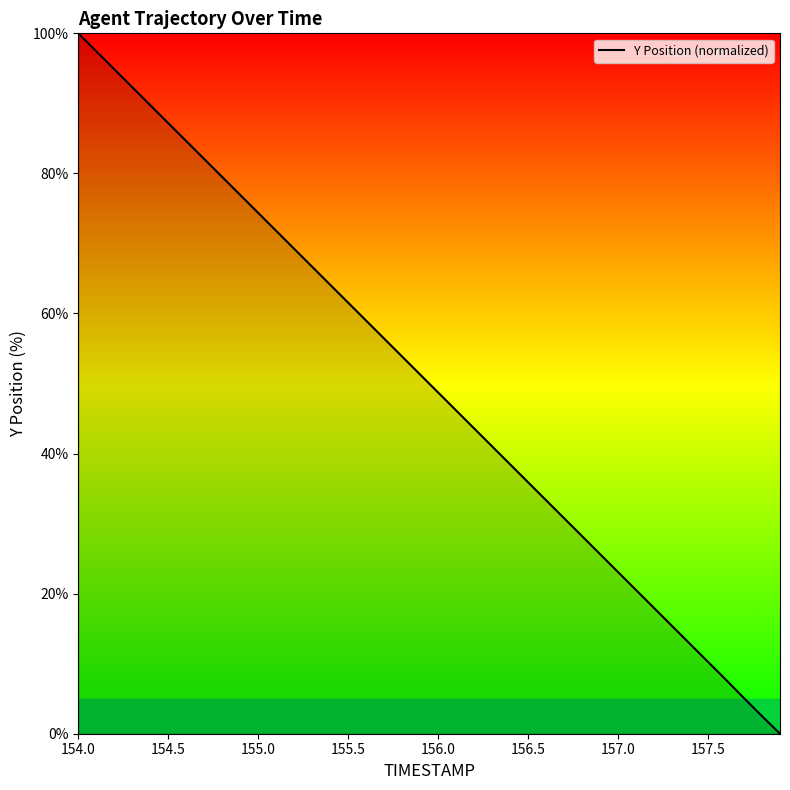

What is the average value?

50.0